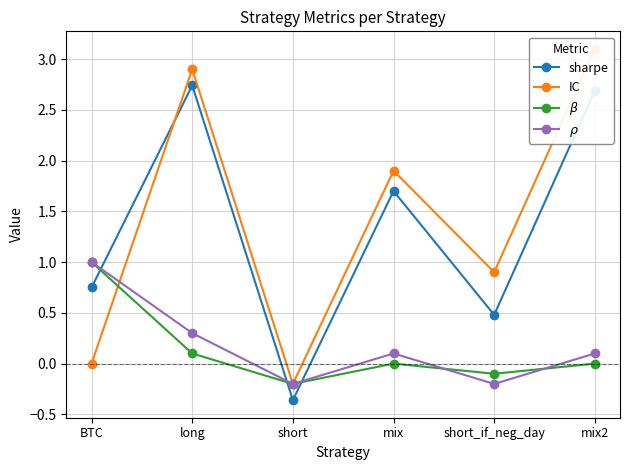

What are all the series names shown in the legend?

sharpe, IC, $\beta$, $\rho$